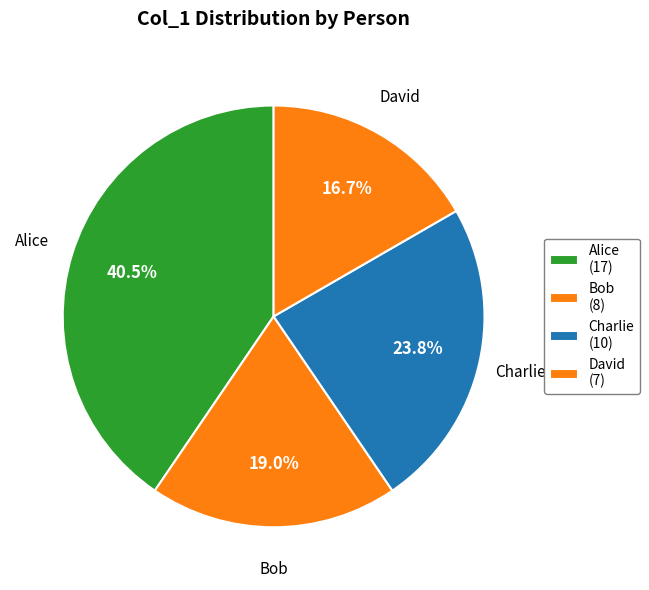

Count the number of slices in the pie.

4